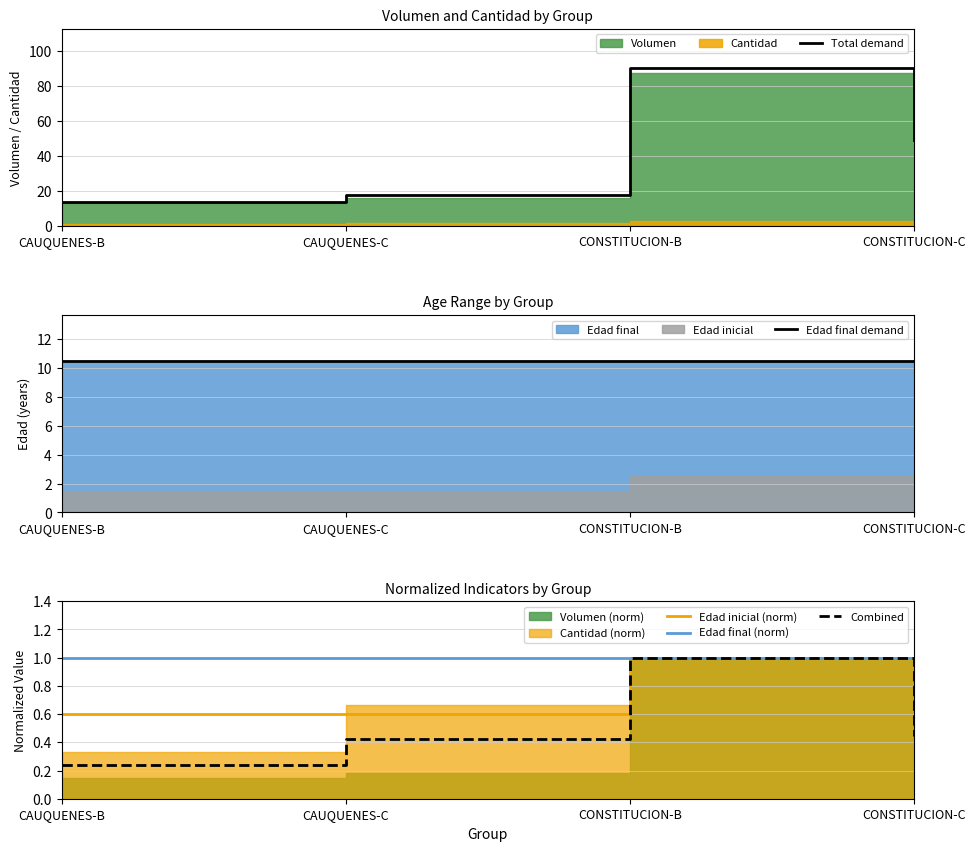

The value of Edad final (norm) at CAUQUENES-B is 1.0. True or false?

True